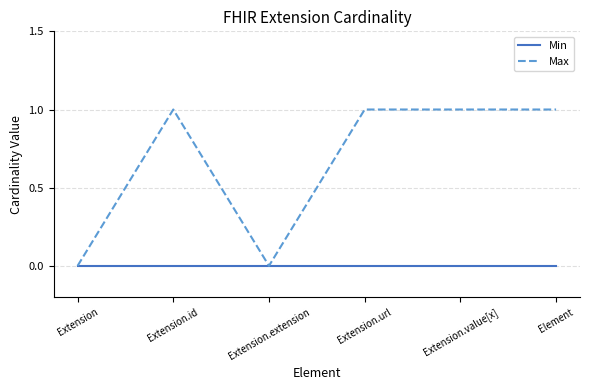

Which series has the largest range (max minus min)?

Max